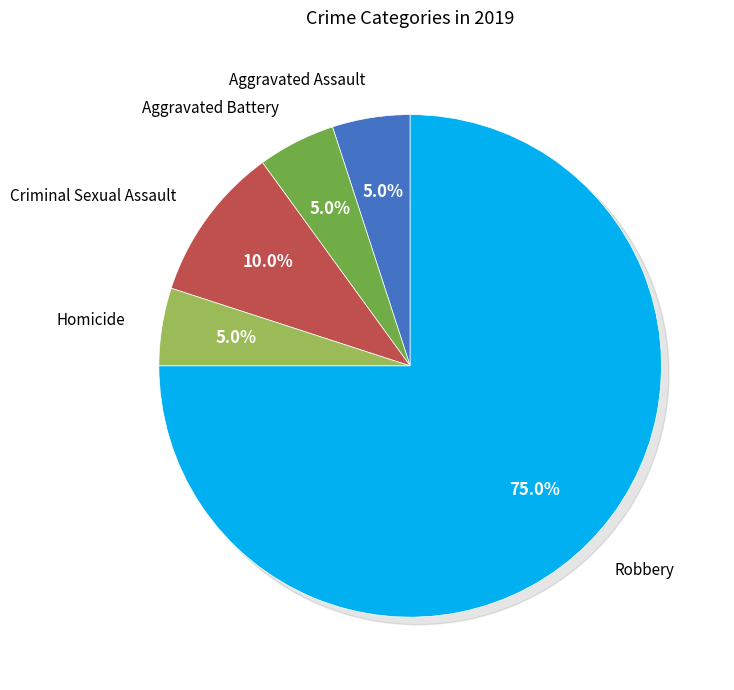

How many slices are in this pie chart?

5